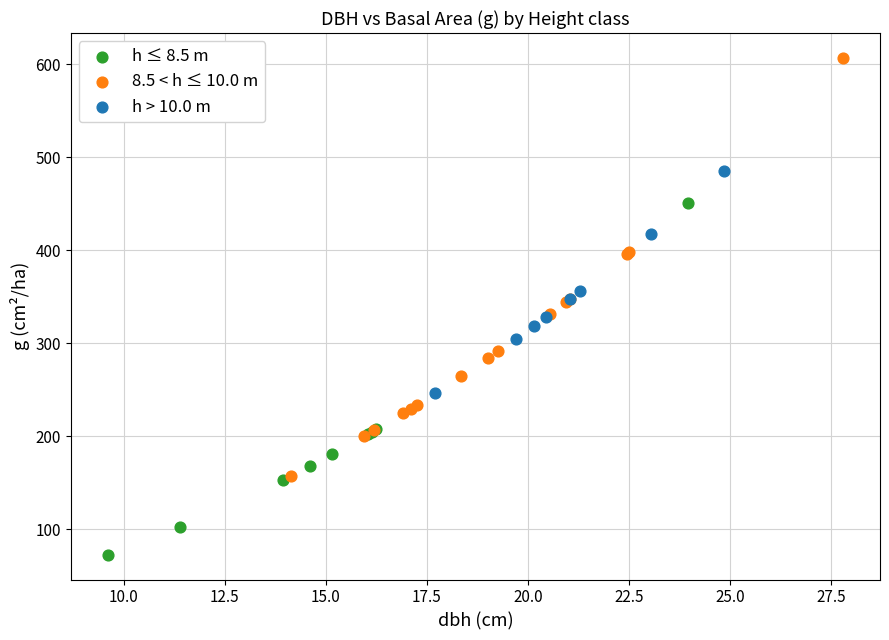

Which series has the widest spread of Y values?

8.5 < h ≤ 10.0 m